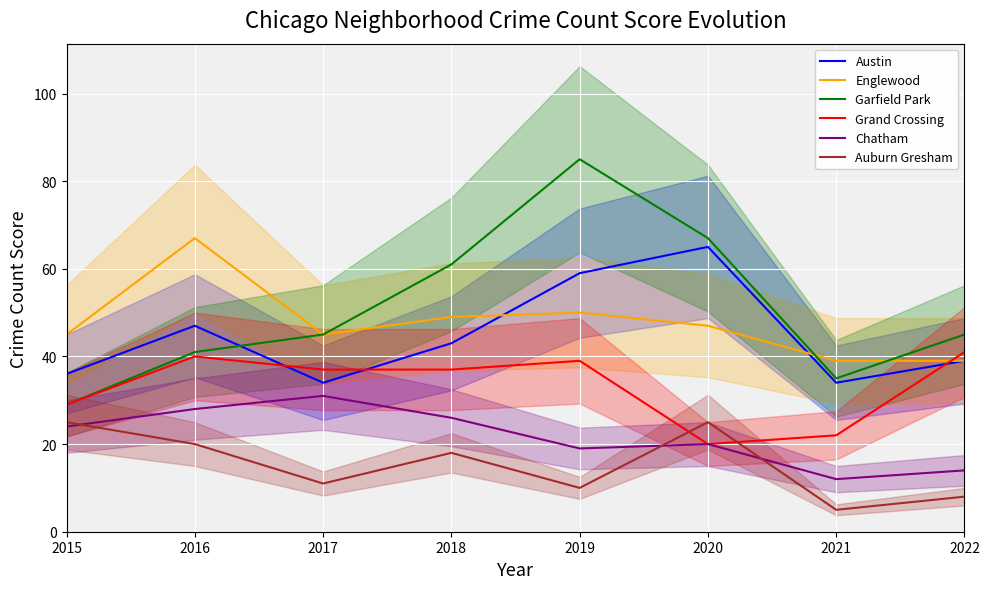

True or false: Austin and Grand Crossing cross at least once.

True